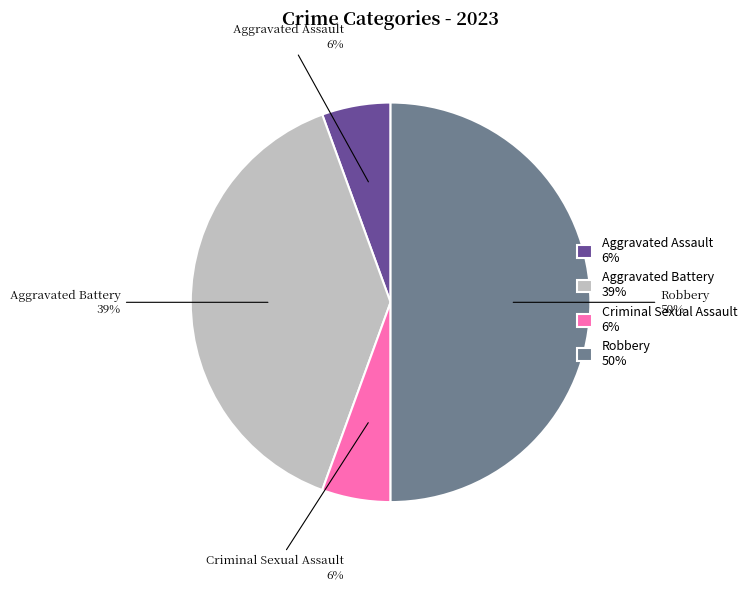

Is the sum of Robbery 50% and Aggravated Assault 6% greater than half?

Yes